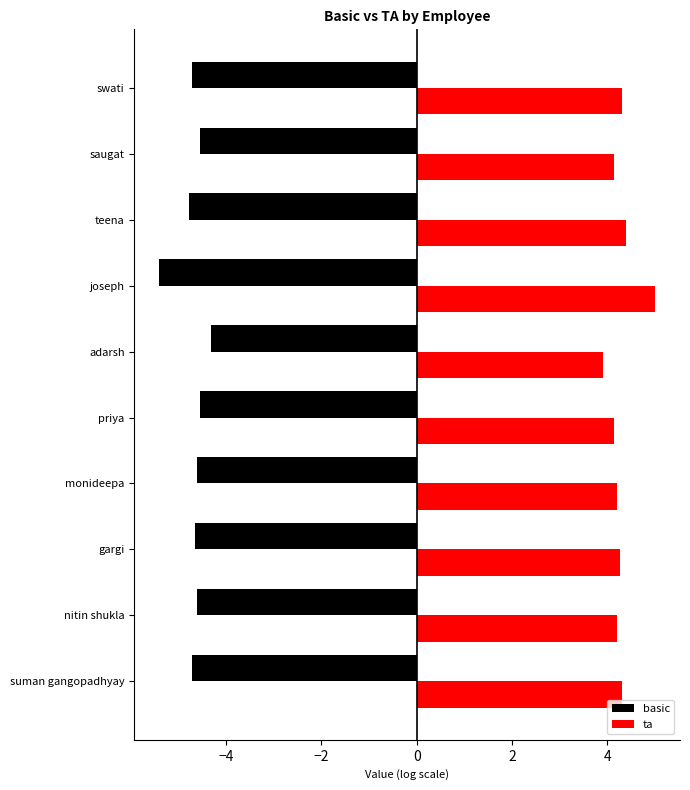

What is the maximum value shown in the chart?

5.0